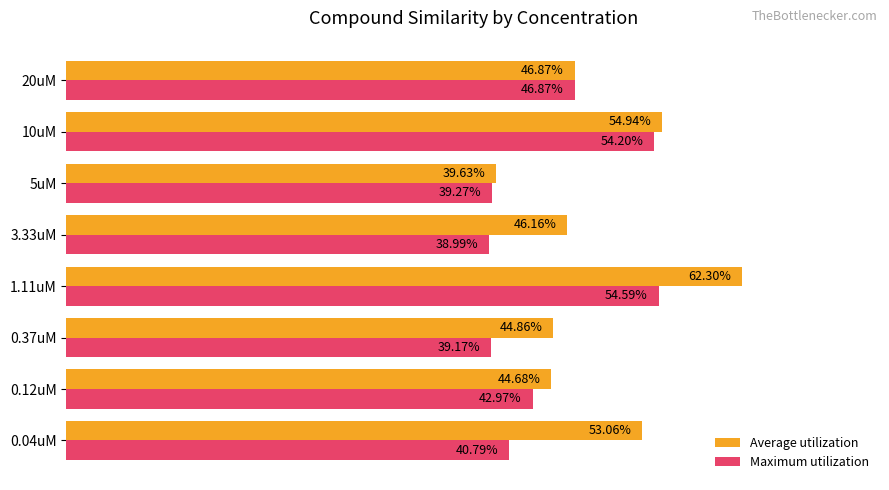

What are all the series names shown in the legend?

Average utilization, Maximum utilization